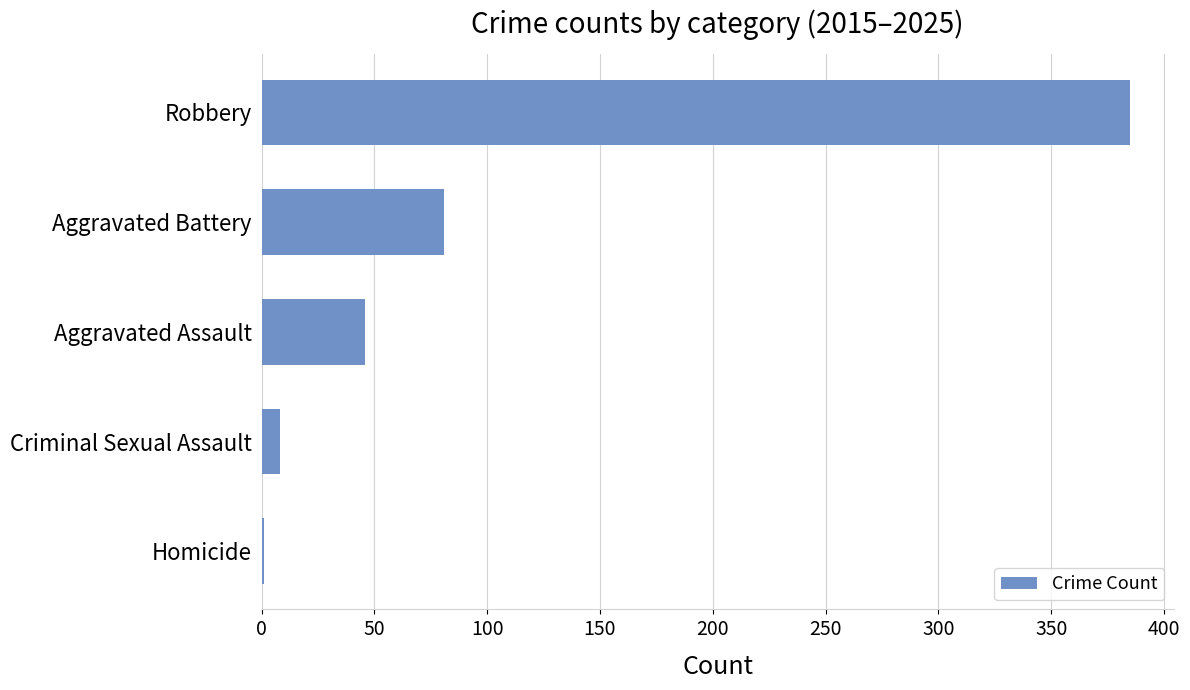

What is the maximum value shown in the chart?

385